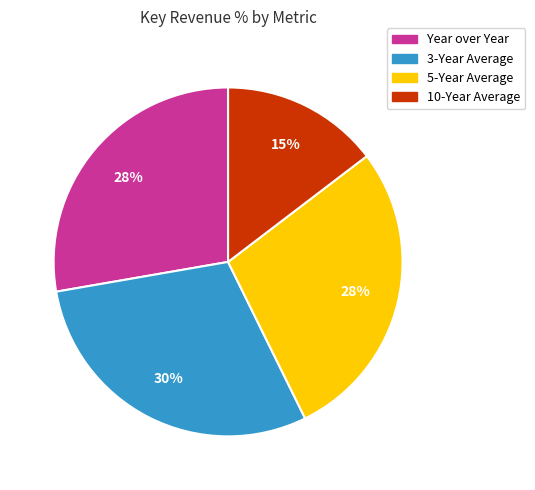

Which has a higher value, 5-Year Average or 10-Year Average?

5-Year Average